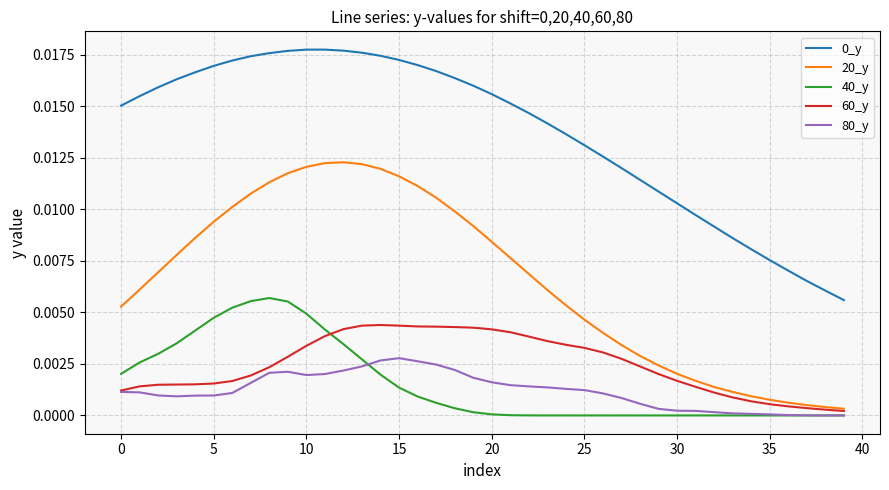

True or false: 20_y and 0_y intersect in this chart.

False